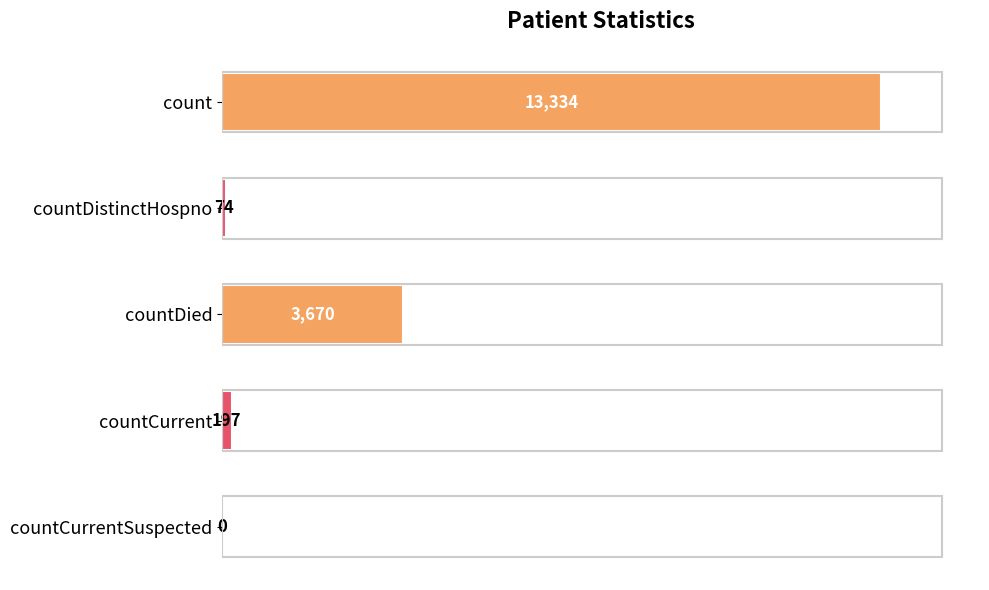

Which has a higher value, count or countCurrent?

count